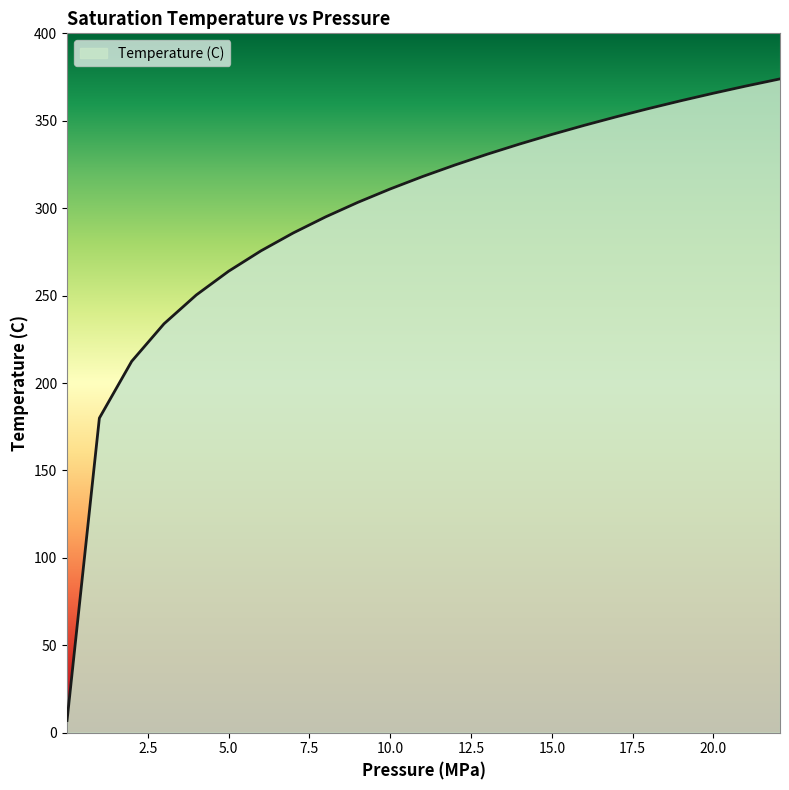

What is the difference between the maximum and minimum values?

367.0